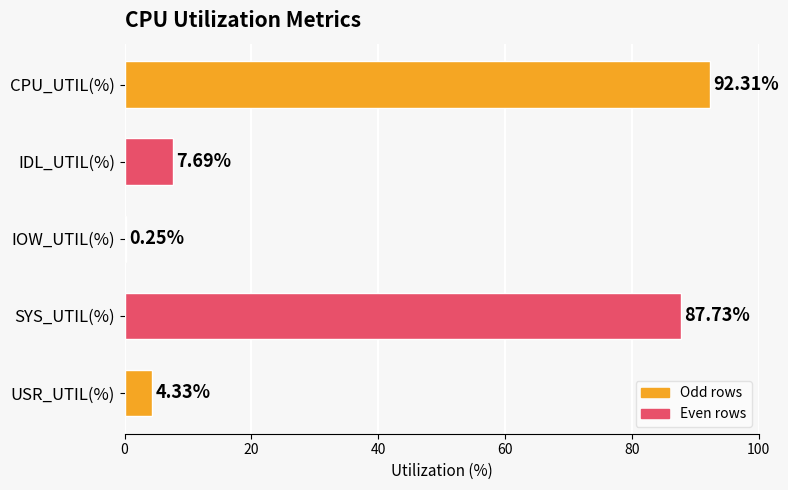

What is the sum of the values at CPU_UTIL(%) and IDL_UTIL(%)?

100.0